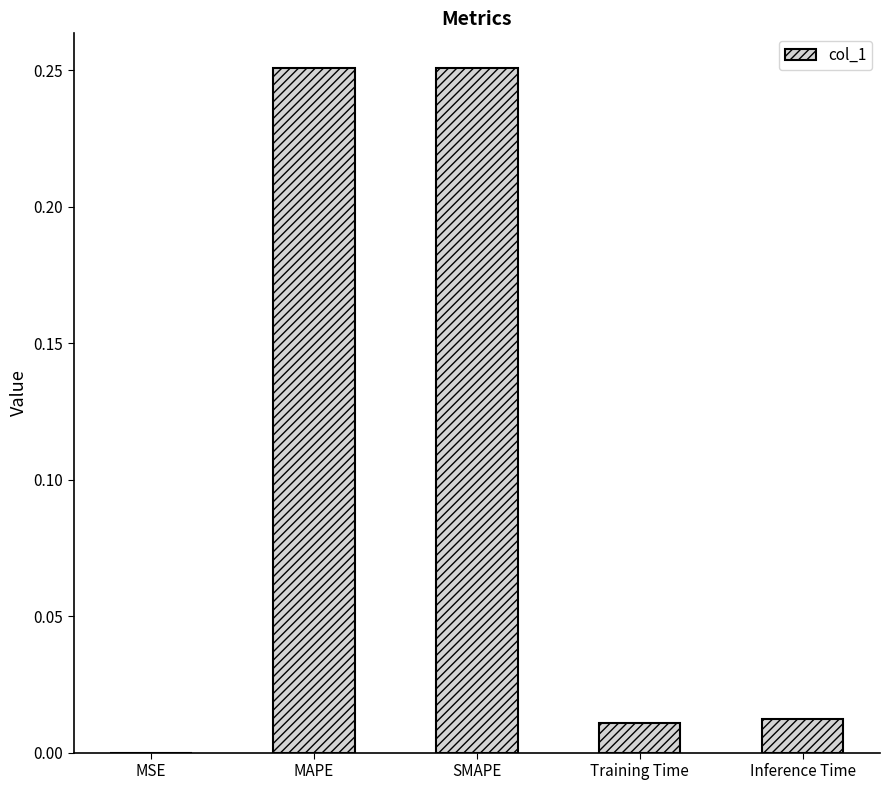

What is the sum of all values?

0.5